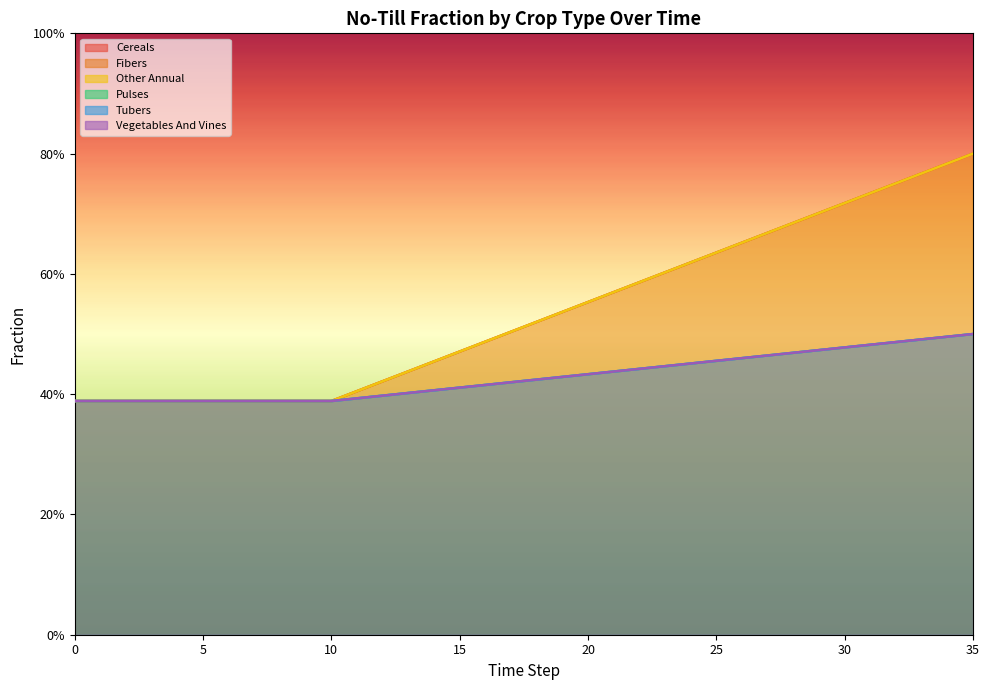

Which series has the largest range (max minus min)?

frac_agrc_no_till_cereals